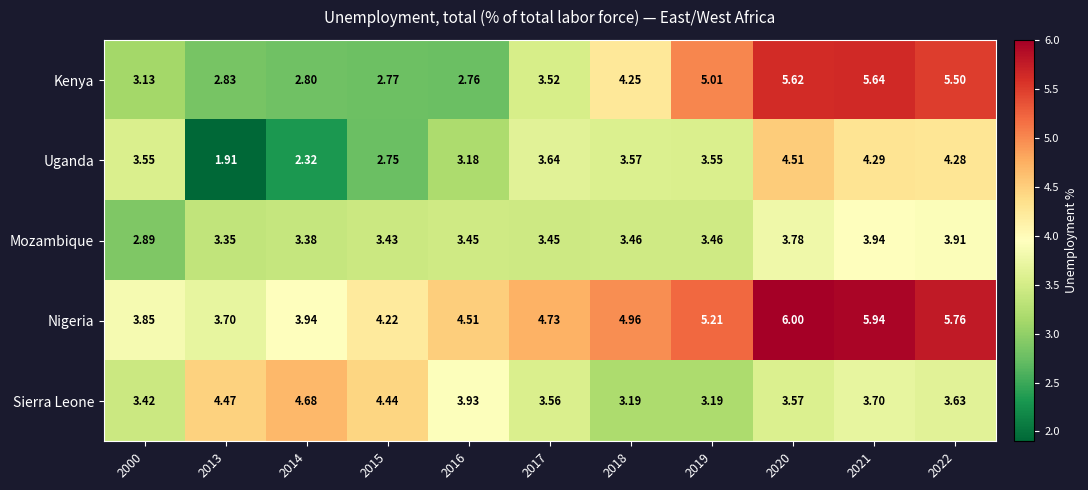

Which series has the largest total across all categories?

Nigeria